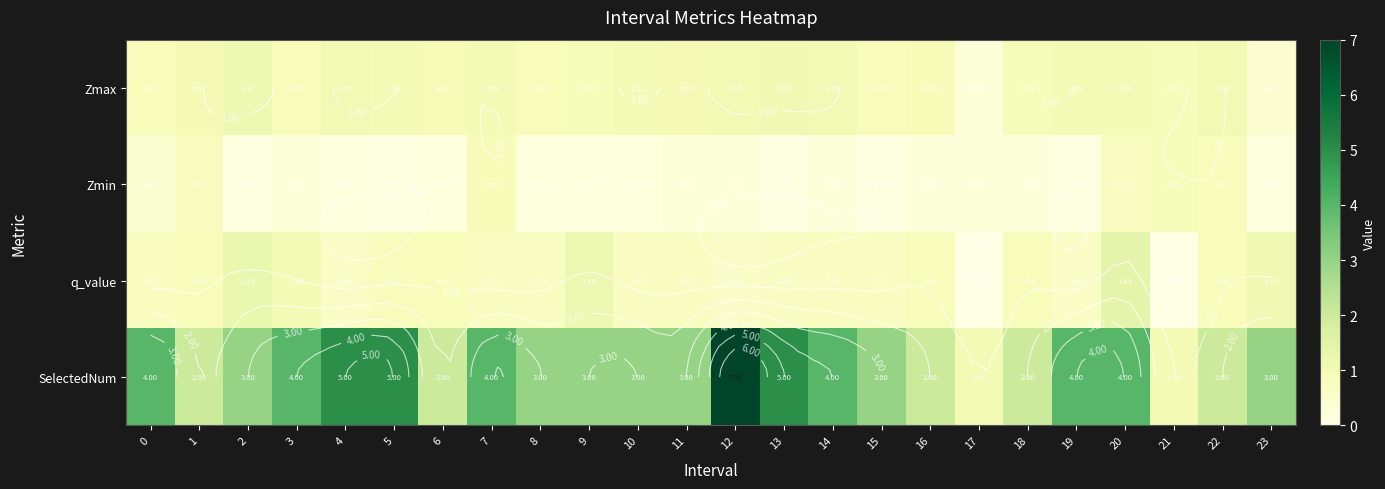

Which category has the lowest value in the Zmax series?

17